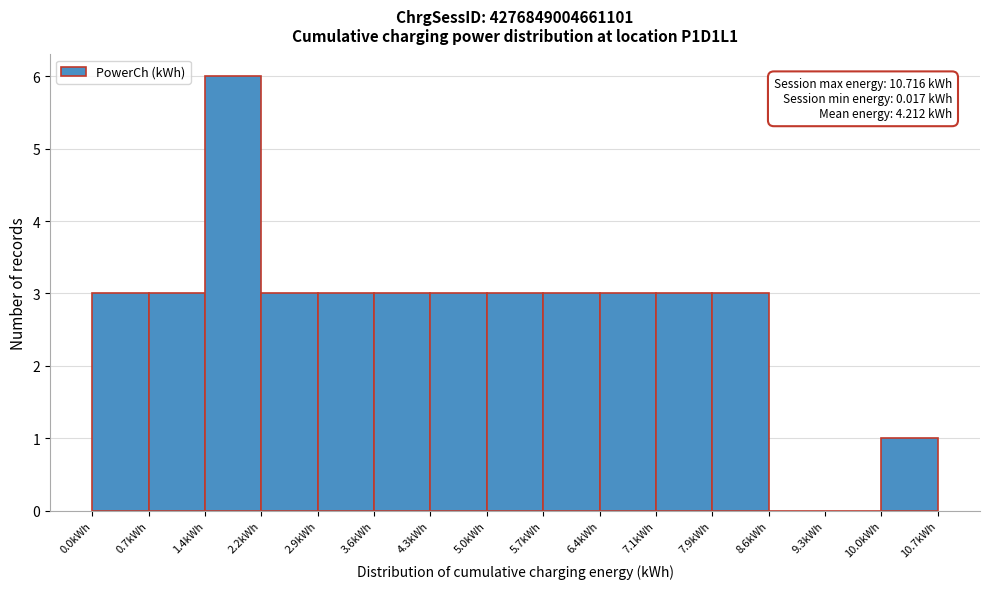

Which range on the x-axis has the tallest bar?

1.4 to 2.2